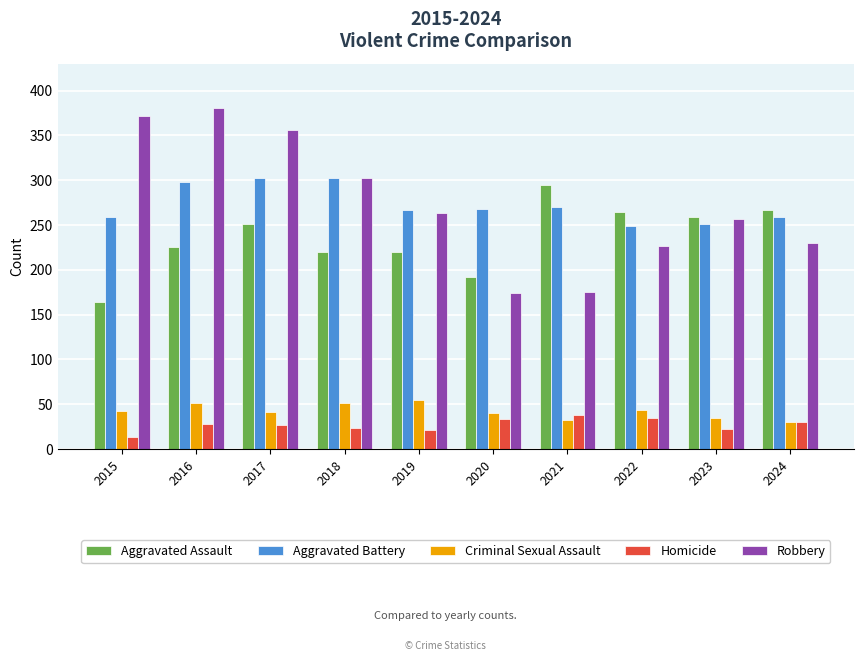

How many bars are there in total?

50